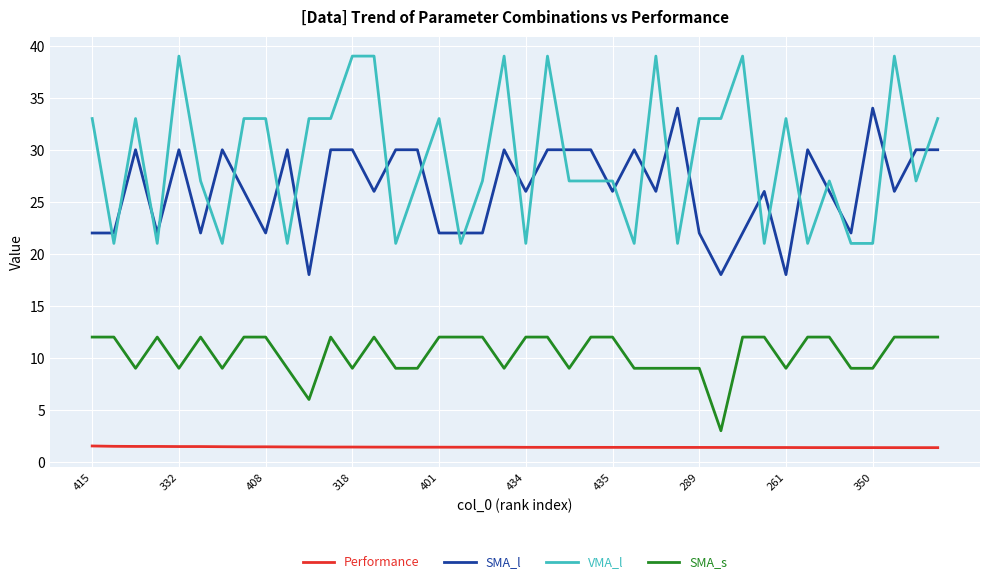

What is the greatest value displayed?

39.0